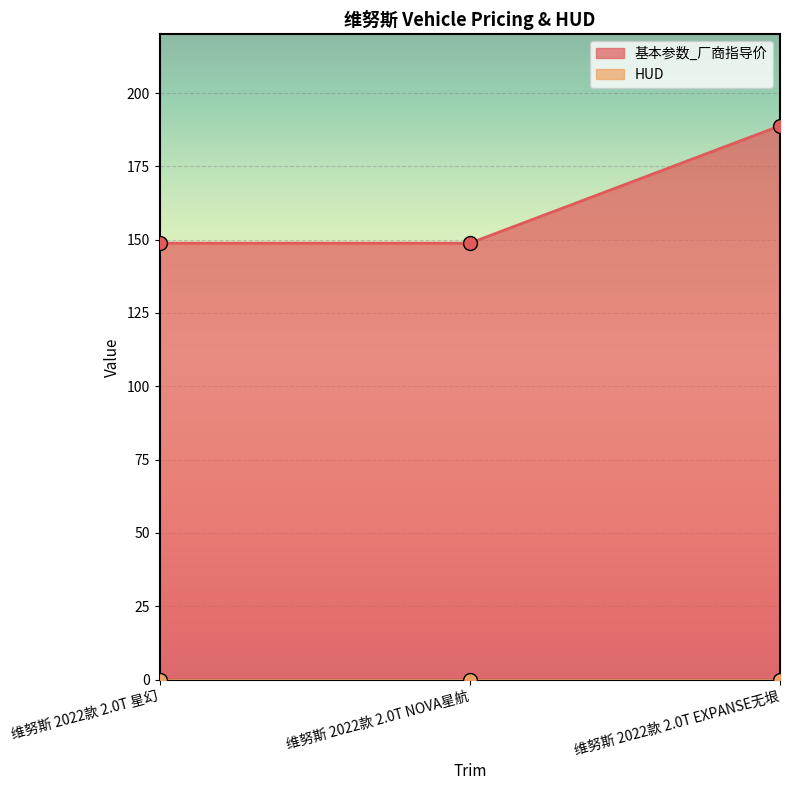

What is the smallest value displayed?

148.8